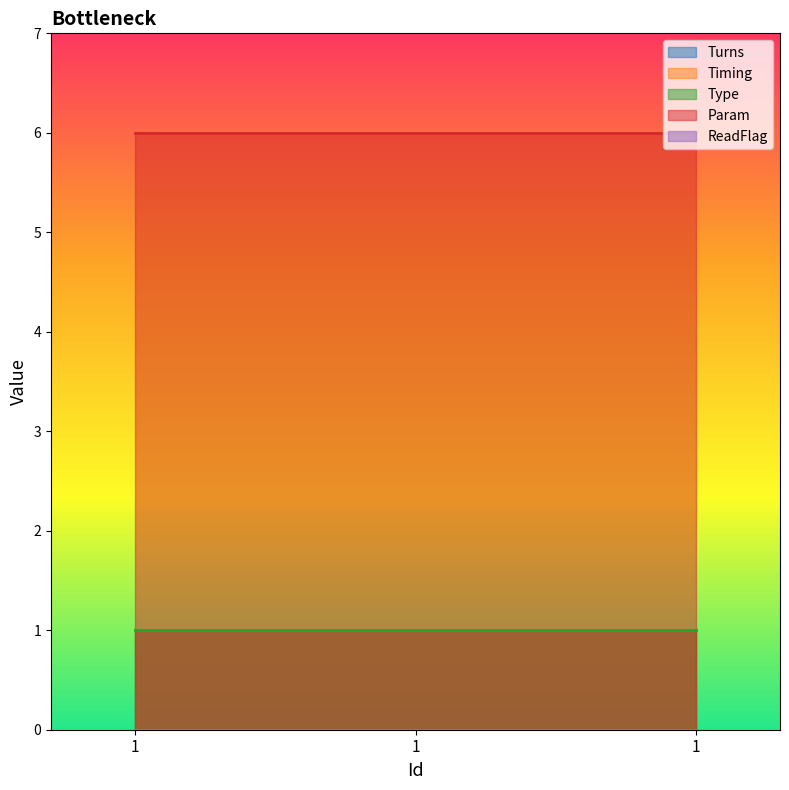

Rank the series by their maximum value, from highest to lowest.

Param, Turns, Timing, Type, ReadFlag